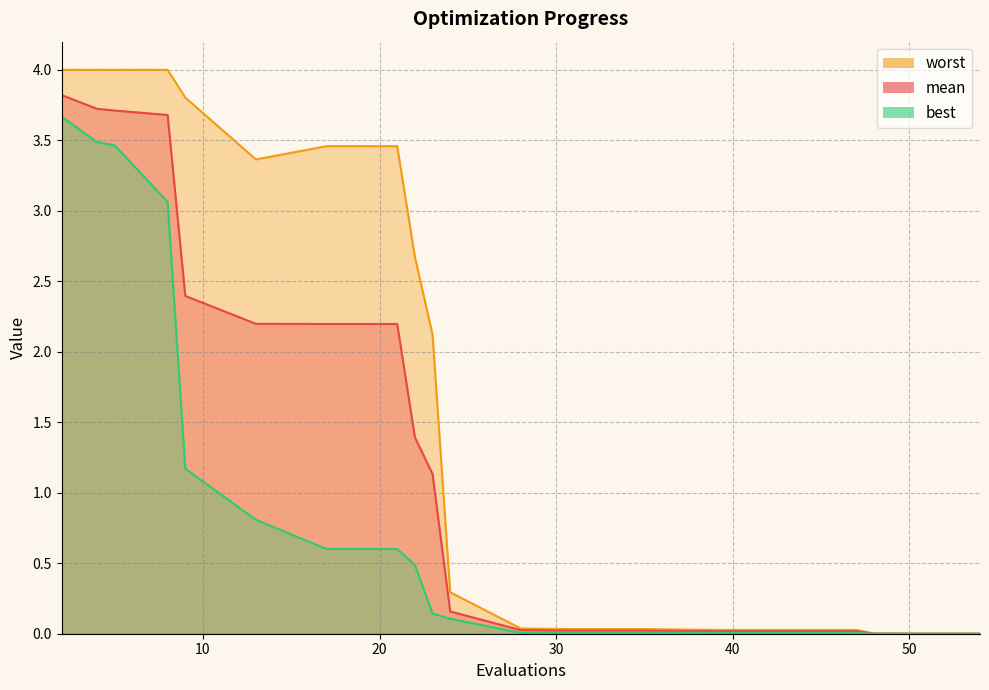

What is the average value of the best series?

0.9